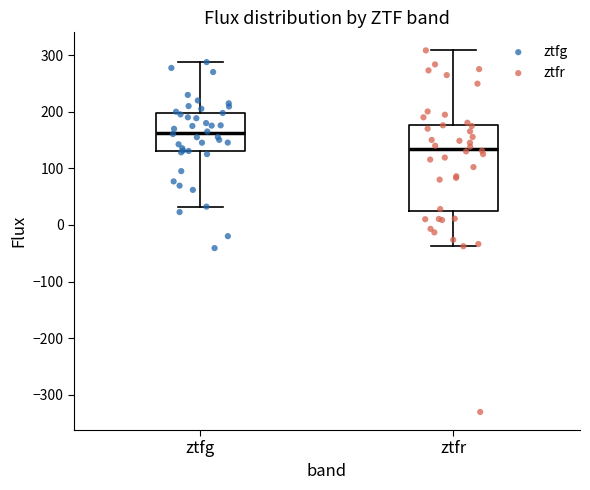

Which box has the highest median line?

ztfg